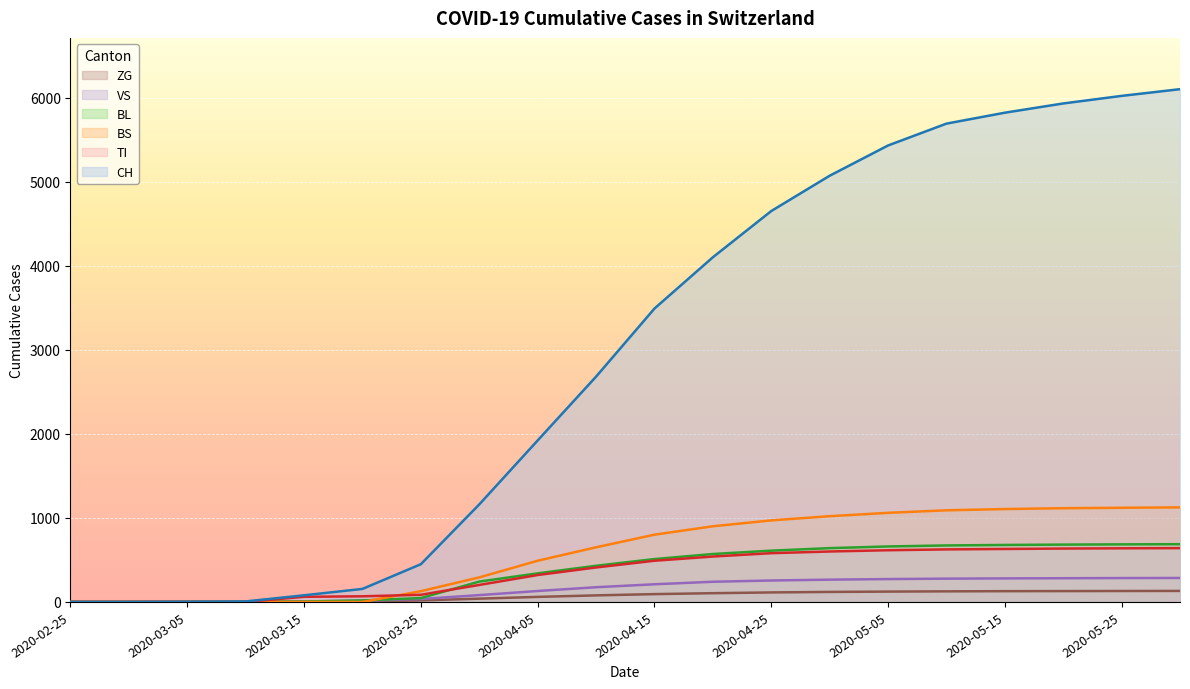

How many times do BS and VS cross each other?

1